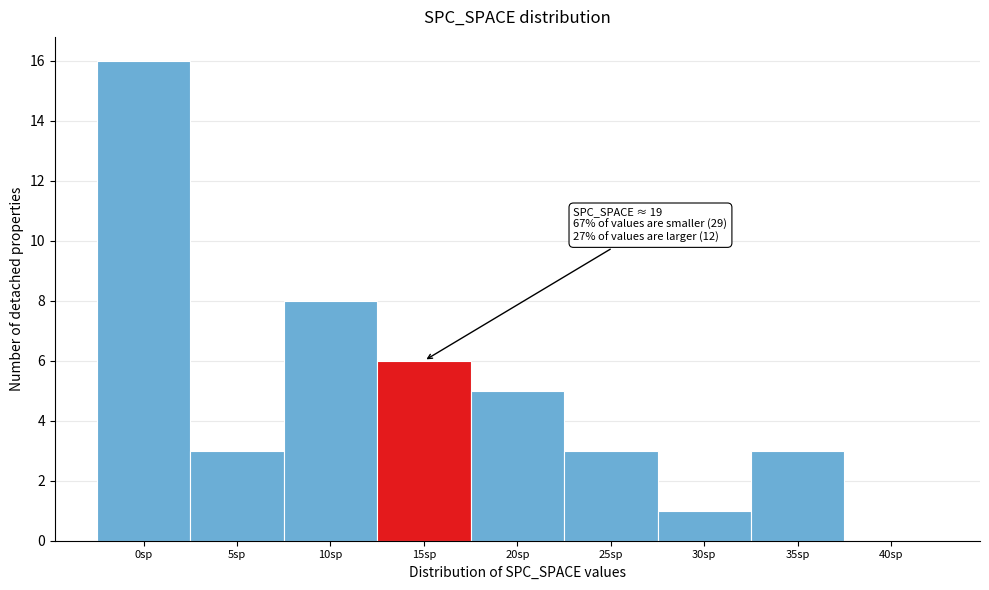

Reading right to left, what are all the values shown in this chart?

40sp=0	35sp=3	30sp=1	25sp=3	20sp=5	15sp=6	10sp=8	5sp=3	0sp=16